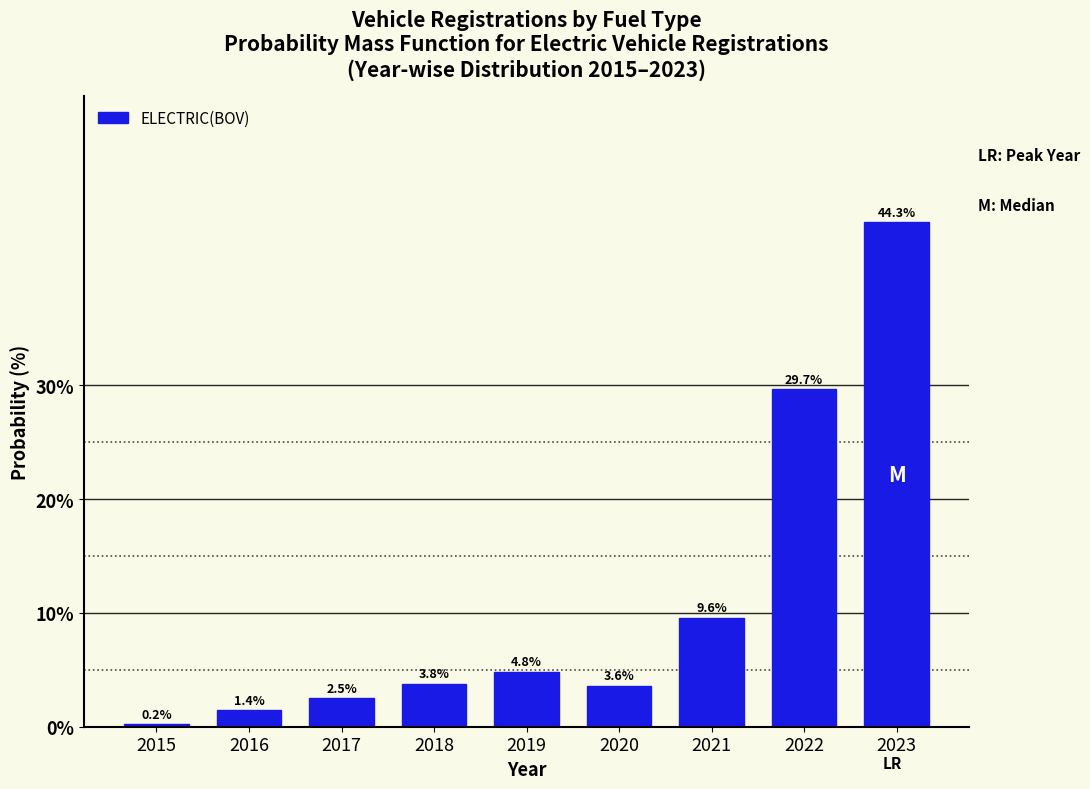

Reading left to right, extract all data points from this chart.

2015=0.2	2016=1.4	2017=2.5	2018=3.8	2019=4.8	2020=3.6	2021=9.6	2022=29.7	2023=44.3